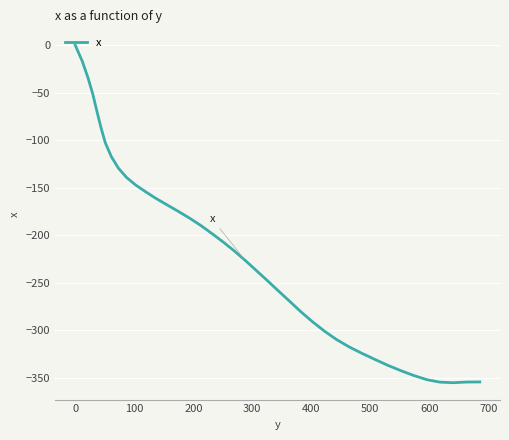

How many lines are shown in the chart?

1